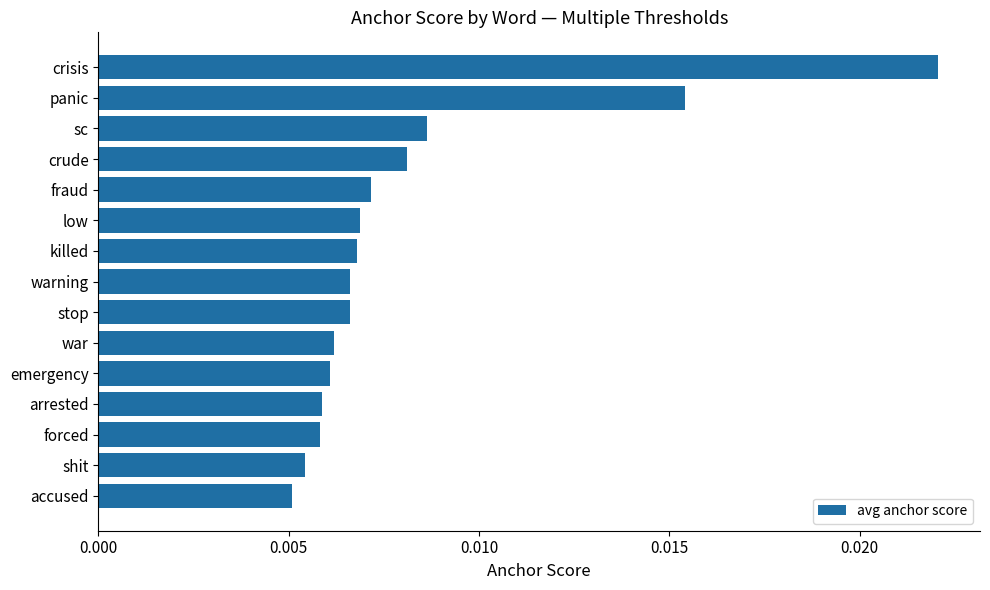

Which has a higher value, panic or stop?

panic